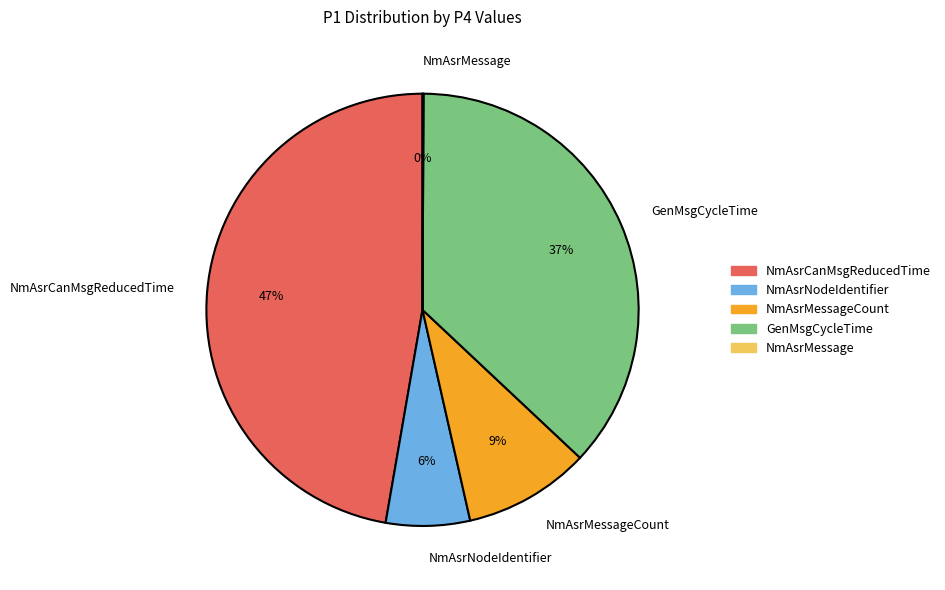

To the nearest percent, what is the average slice percentage?

20%